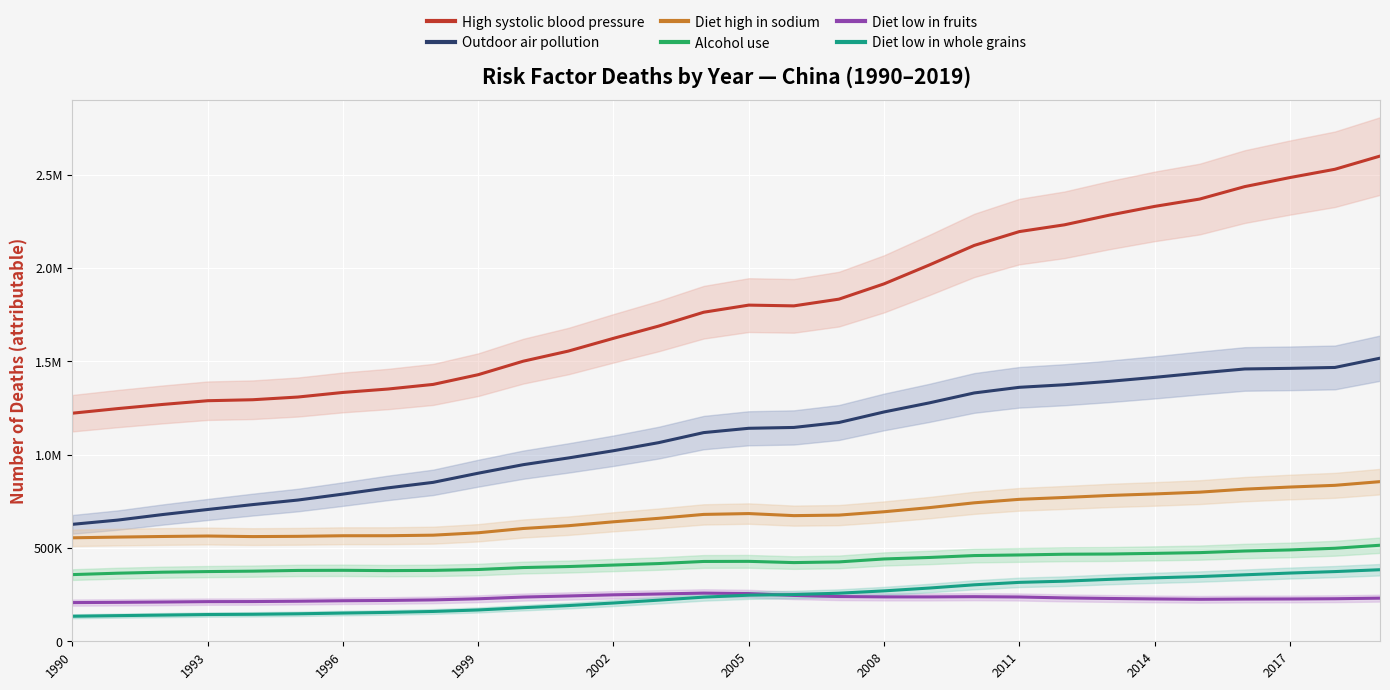

What is the average value of the Outdoor air pollution series?

1094273